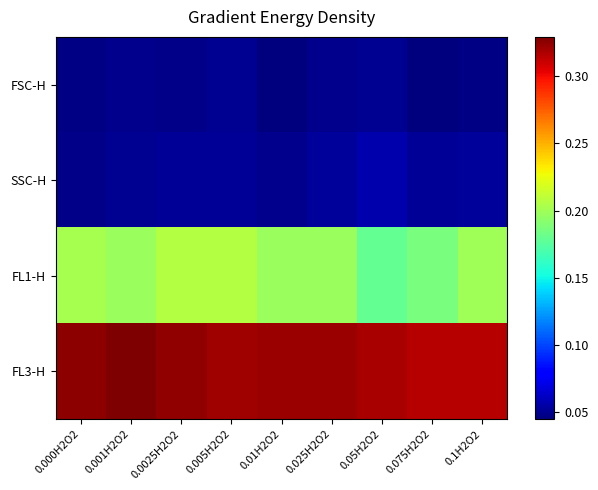

Reading left to right, list all the values displayed in this chart.

FSC-H: 0.000H2O2=0.0	0.001H2O2=0.0	0.0025H2O2=0.0	0.005H2O2=0.0	0.01H2O2=0.0	0.025H2O2=0.0	0.05H2O2=0.1	0.075H2O2=0.0	0.1H2O2=0.0
SSC-H: 0.000H2O2=0.0	0.001H2O2=0.1	0.0025H2O2=0.1	0.005H2O2=0.1	0.01H2O2=0.0	0.025H2O2=0.1	0.05H2O2=0.1	0.075H2O2=0.1	0.1H2O2=0.1
FL1-H: 0.000H2O2=0.2	0.001H2O2=0.2	0.0025H2O2=0.2	0.005H2O2=0.2	0.01H2O2=0.2	0.025H2O2=0.2	0.05H2O2=0.2	0.075H2O2=0.2	0.1H2O2=0.2
FL3-H: 0.000H2O2=0.3	0.001H2O2=0.3	0.0025H2O2=0.3	0.005H2O2=0.3	0.01H2O2=0.3	0.025H2O2=0.3	0.05H2O2=0.3	0.075H2O2=0.3	0.1H2O2=0.3